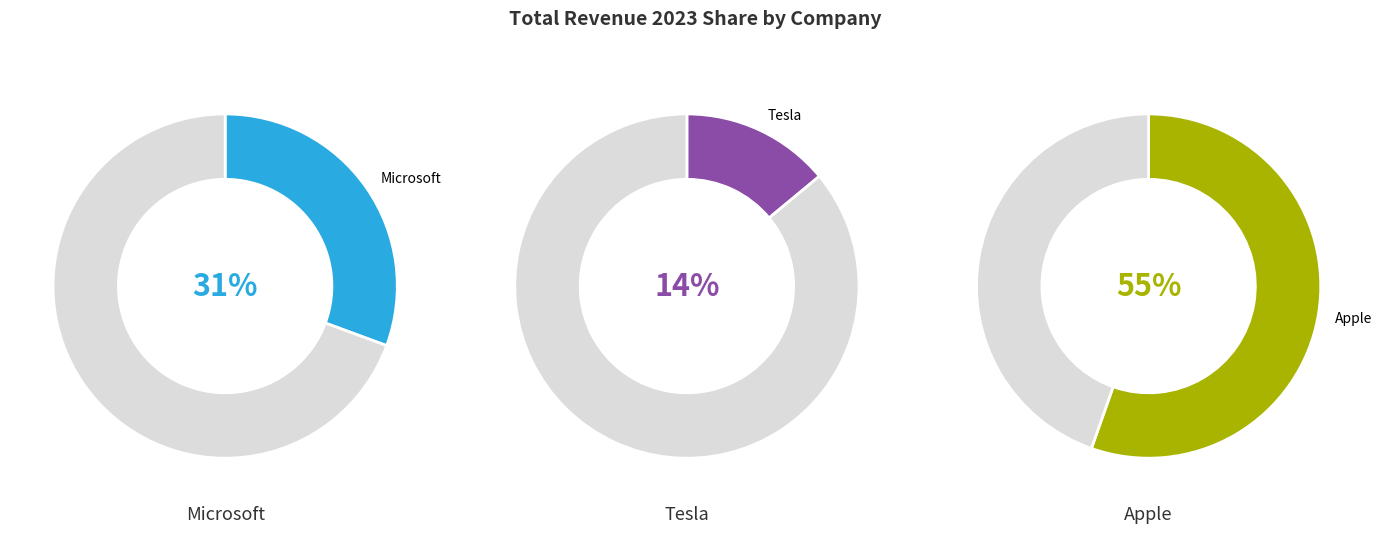

True or false: Microsoft accounts for 43% of the total.

False